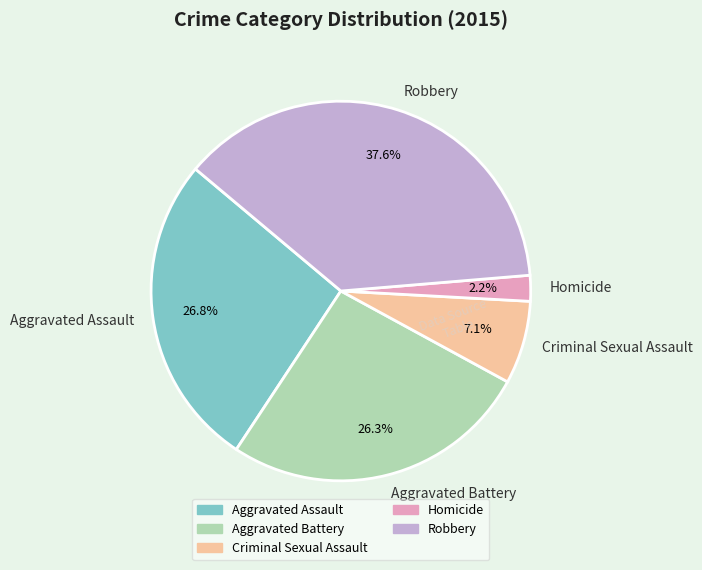

To the nearest percent, what is the difference between the Robbery and Homicide slice percentages?

35%